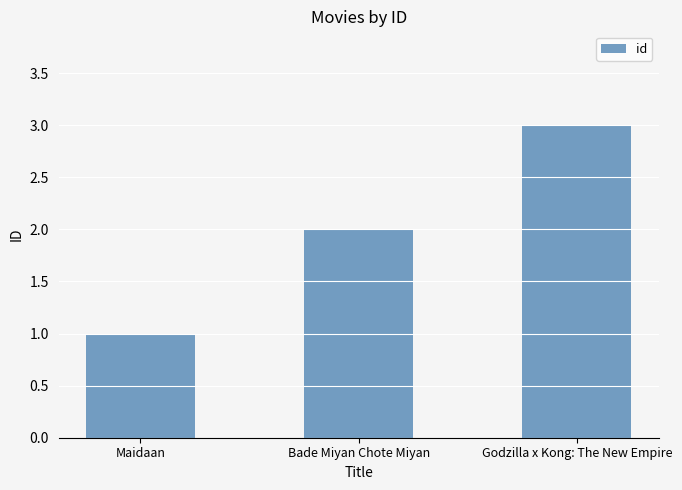

Is it true that the value at Godzilla x Kong: The New Empire is 3?

True